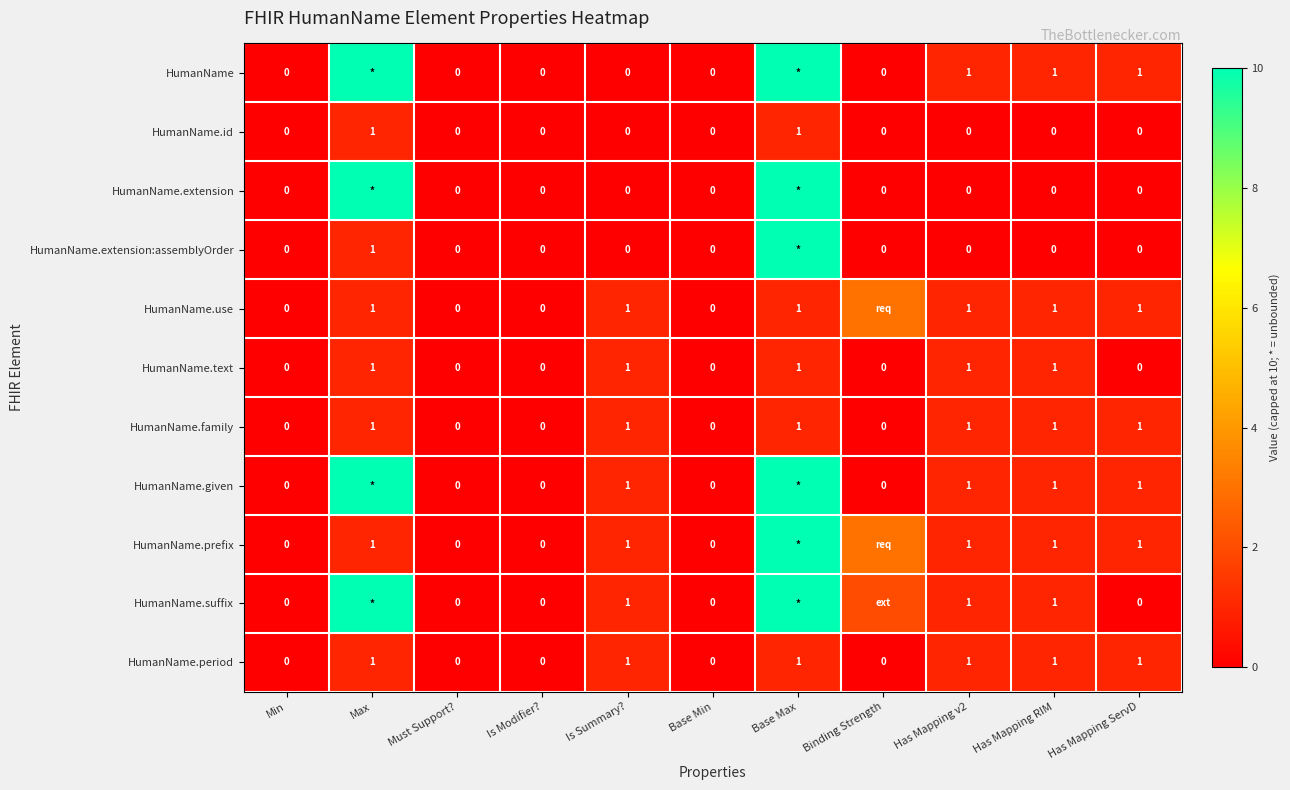

What is the total value across all series at Has Mapping v2?

8